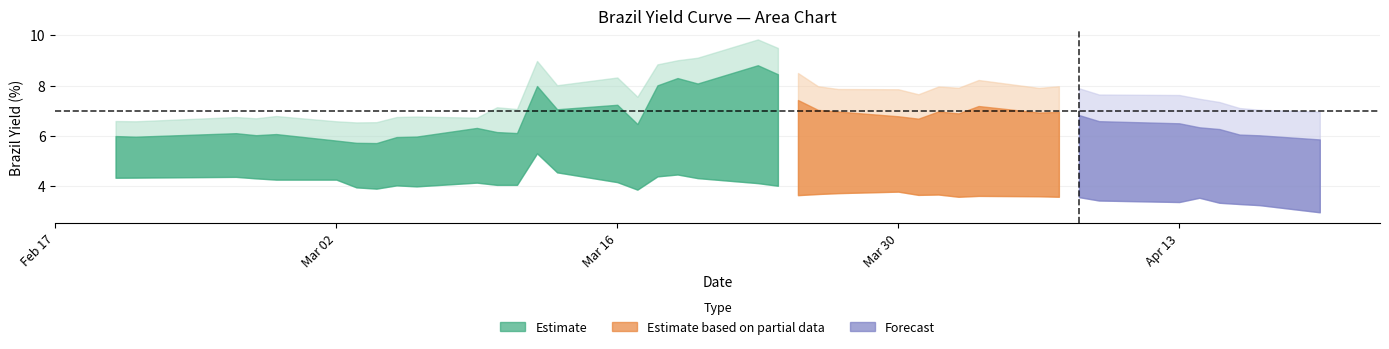

How many lines are shown in the chart?

6